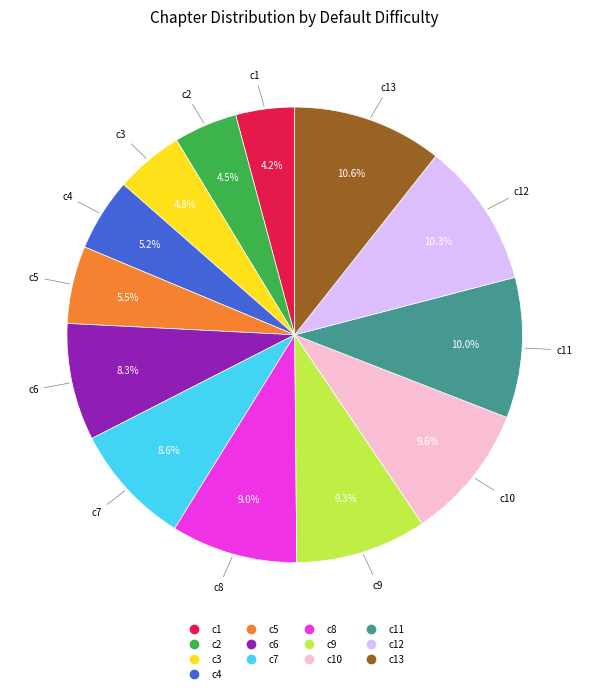

Does any single category account for the majority?

No